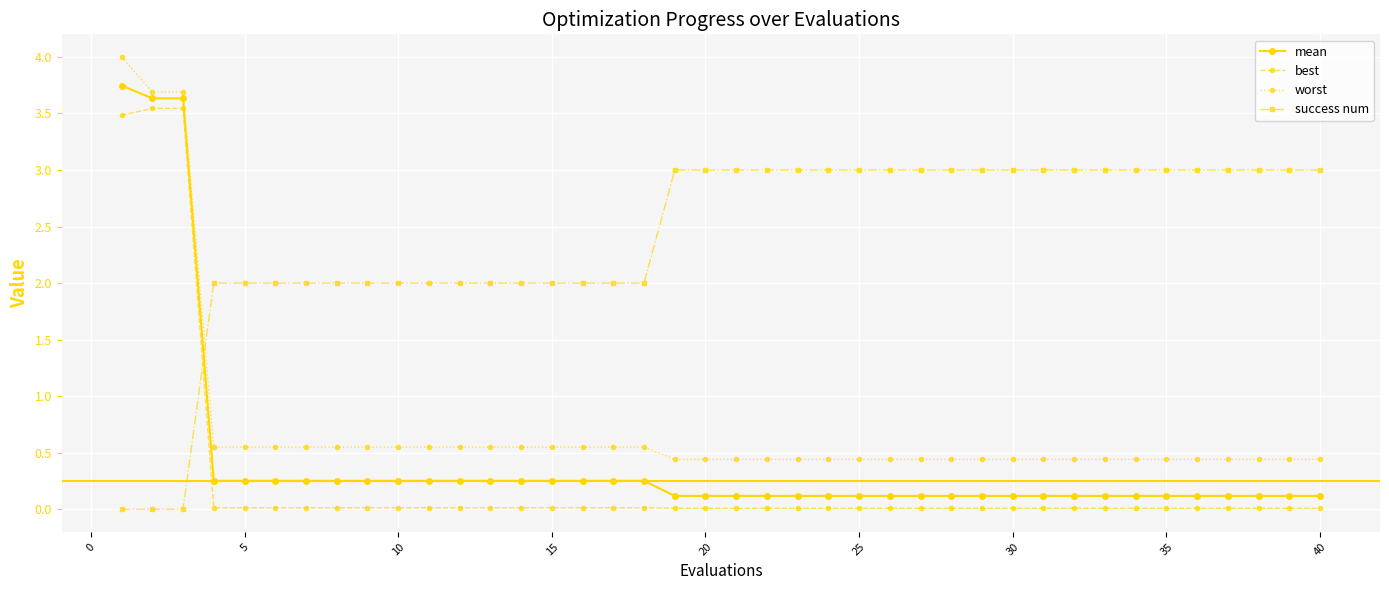

What are all the series names shown in the legend?

mean, best, worst, success num